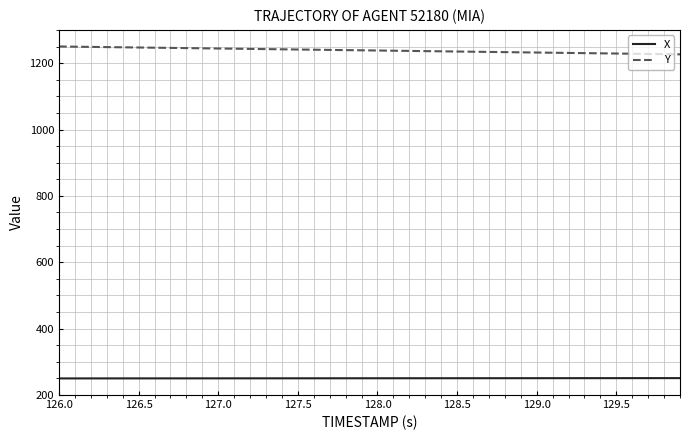

True or false: Y and X intersect in this chart.

False